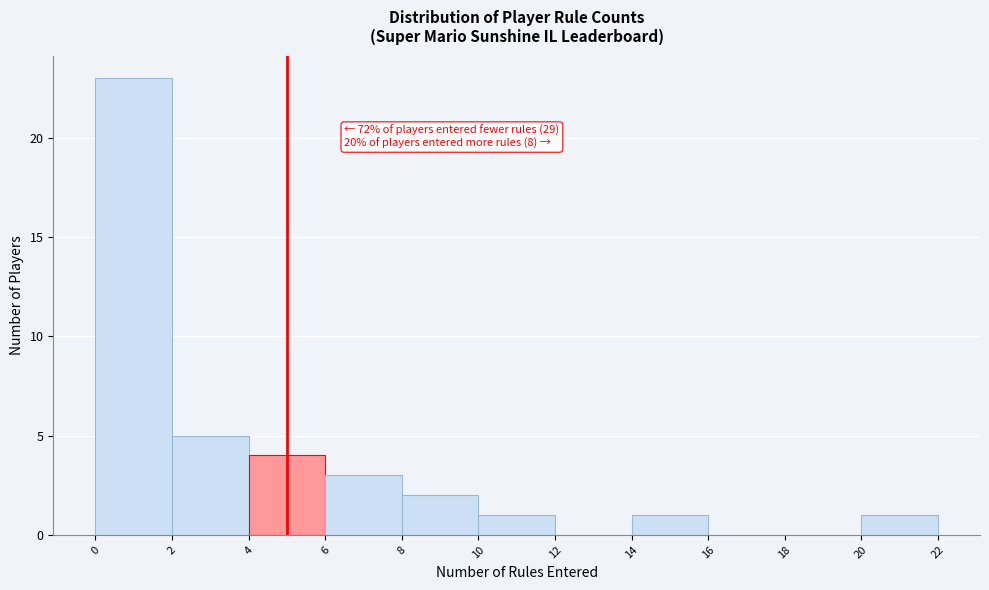

Over which range of the x-axis is the bar tallest?

0 to 2